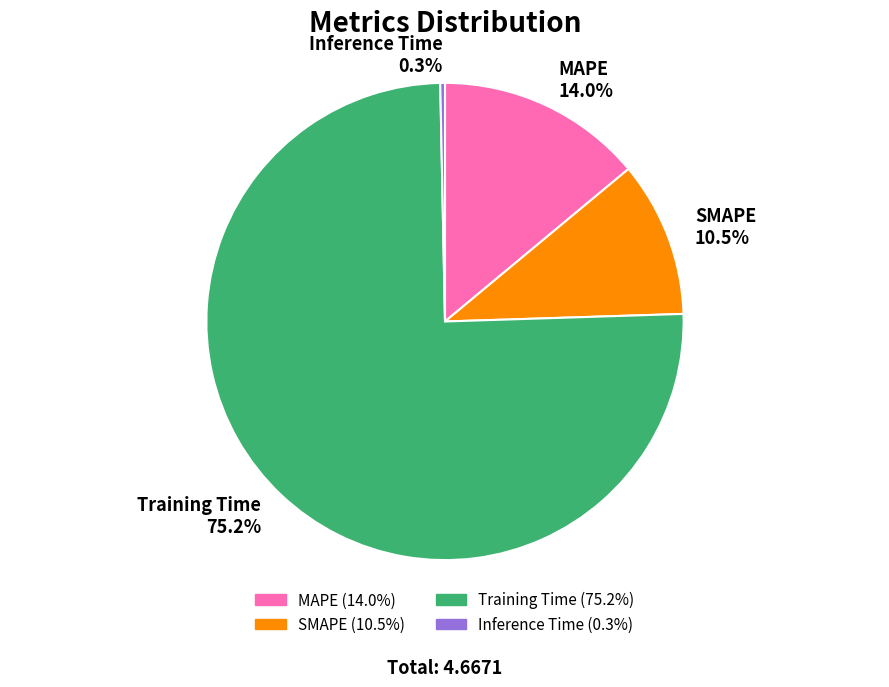

How many slices are in this pie chart?

4